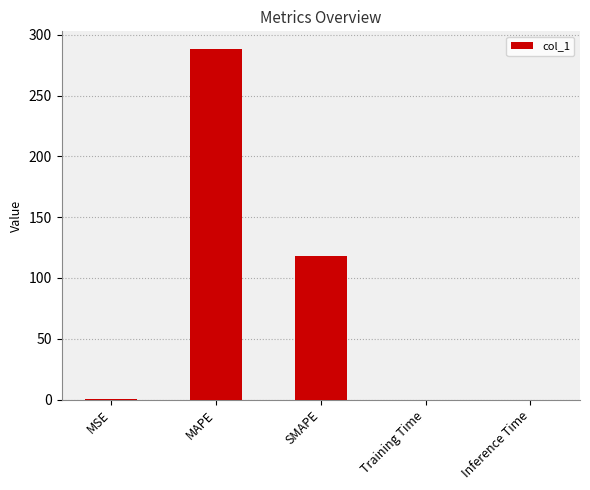

At which category does the chart reach its peak across all series?

MAPE